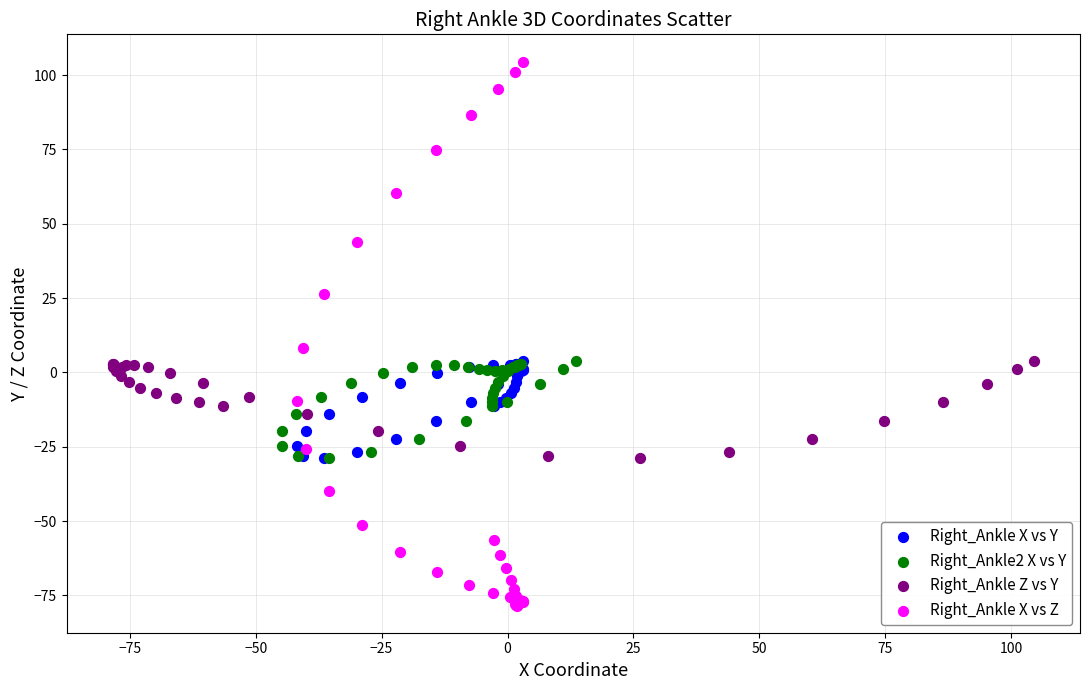

What are all the series names shown in the legend?

Right_Ankle X vs Y, Right_Ankle2 X vs Y, Right_Ankle Z vs Y, Right_Ankle X vs Z